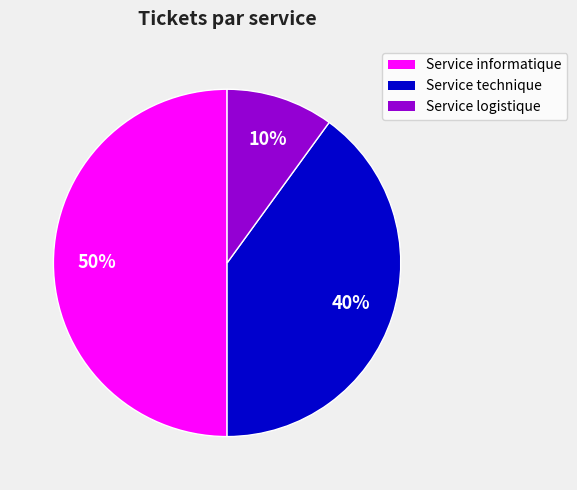

Does Service logistique represent more than half of the total?

No